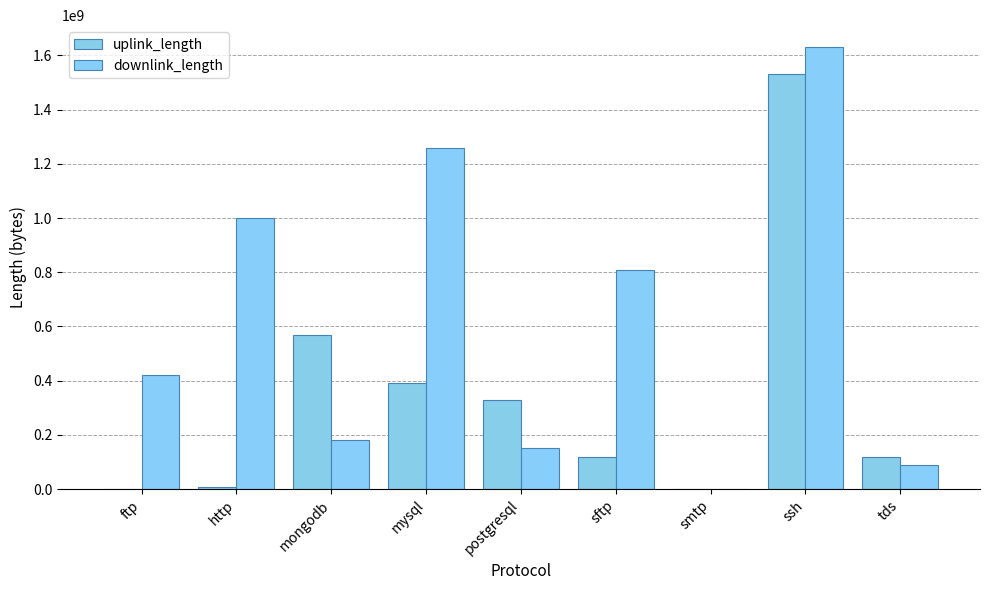

At mongodb, list the series in order from largest to smallest.

uplink_length, downlink_length